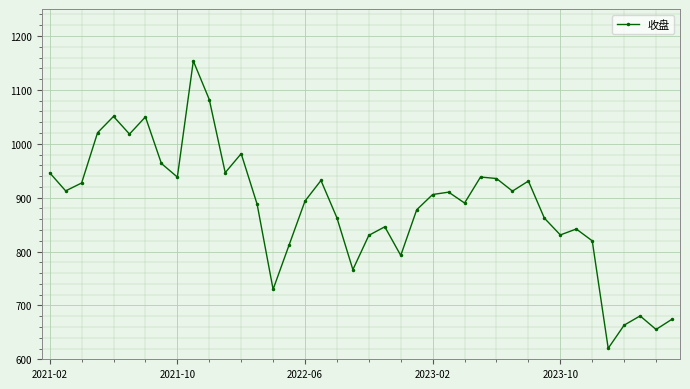

What is the average value?

882.2